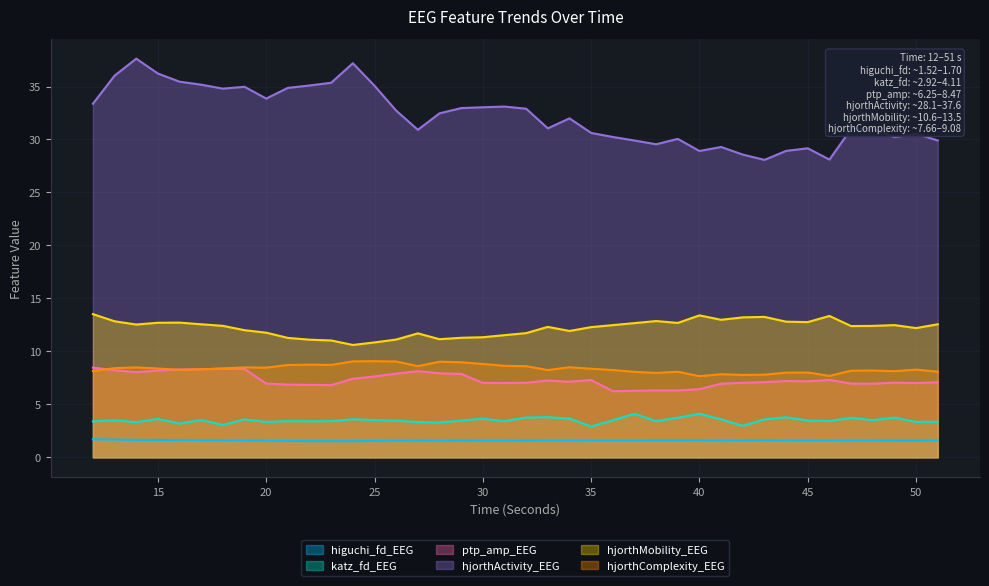

What is the sum of the hjorthActivity_EEG values at 22 and 24?

72.3